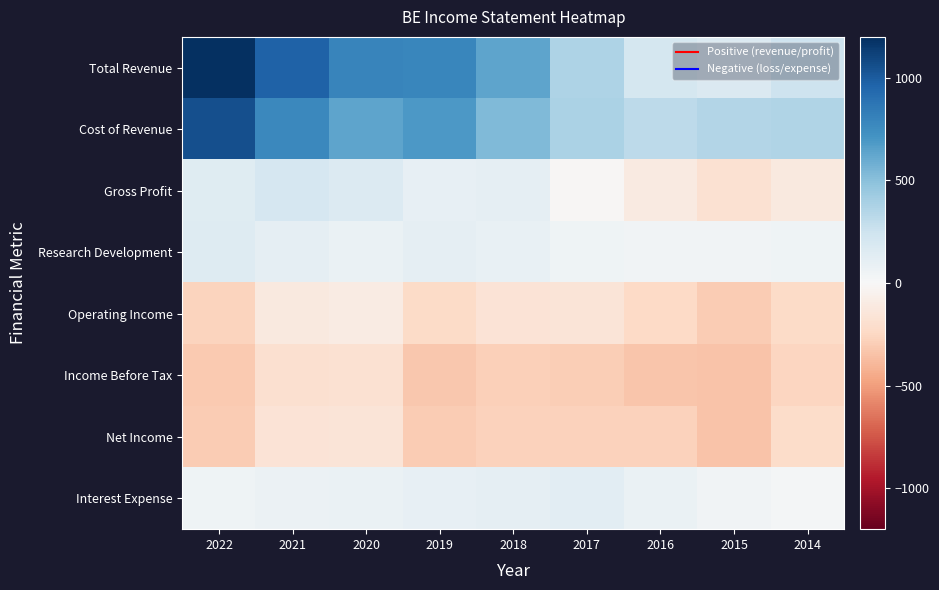

What is the total value across all series at 2018?

732.1